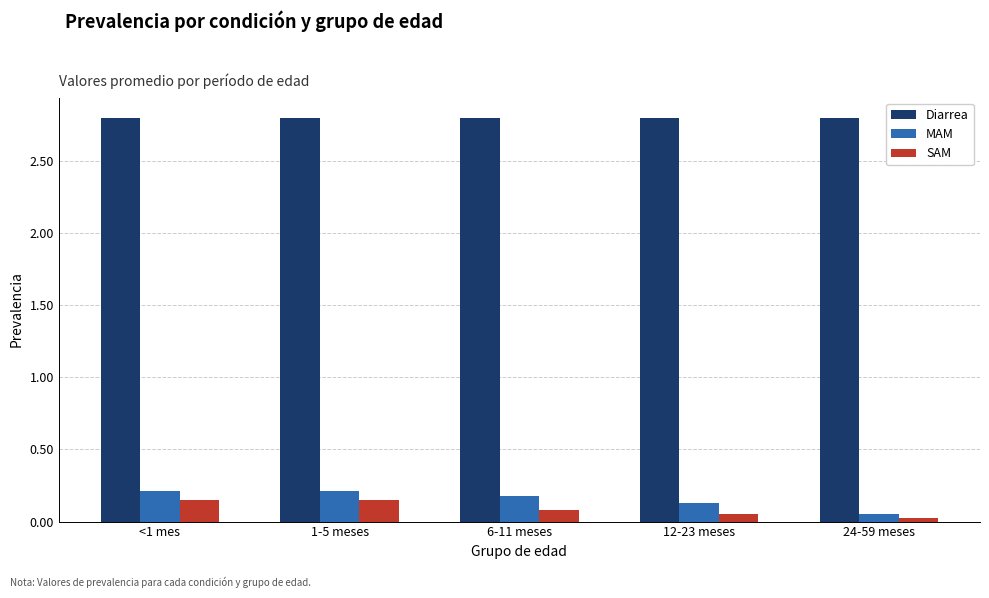

True or false: Diarrea has a value of 0.9 at 6-11 meses.

False